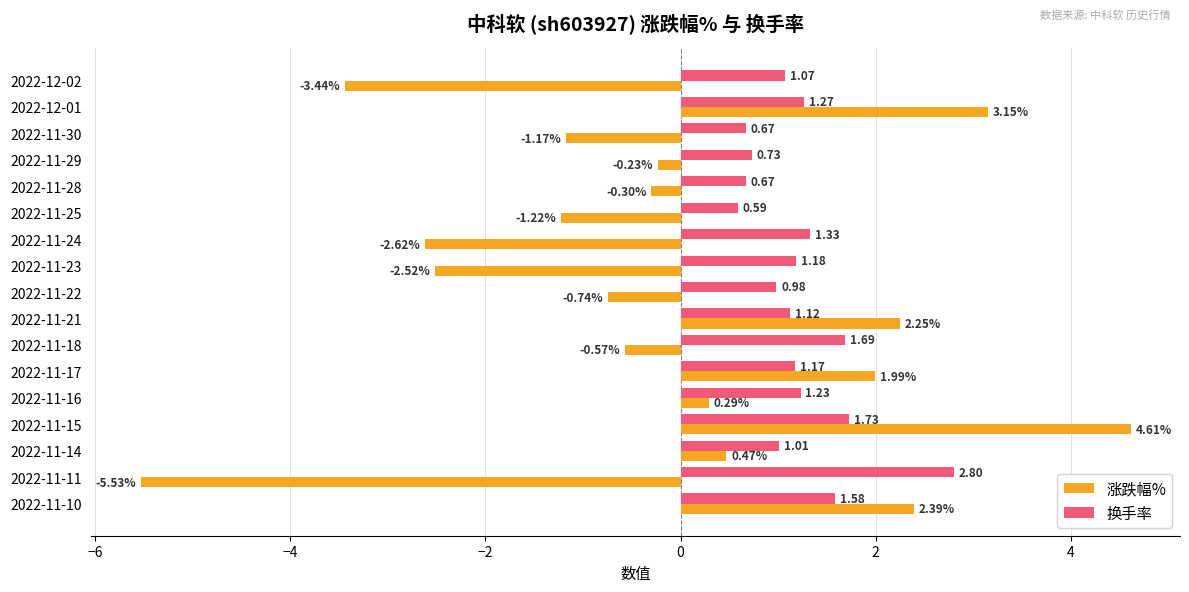

Rank the series at 2022-11-16 from lowest to highest value.

涨跌幅%, 换手率